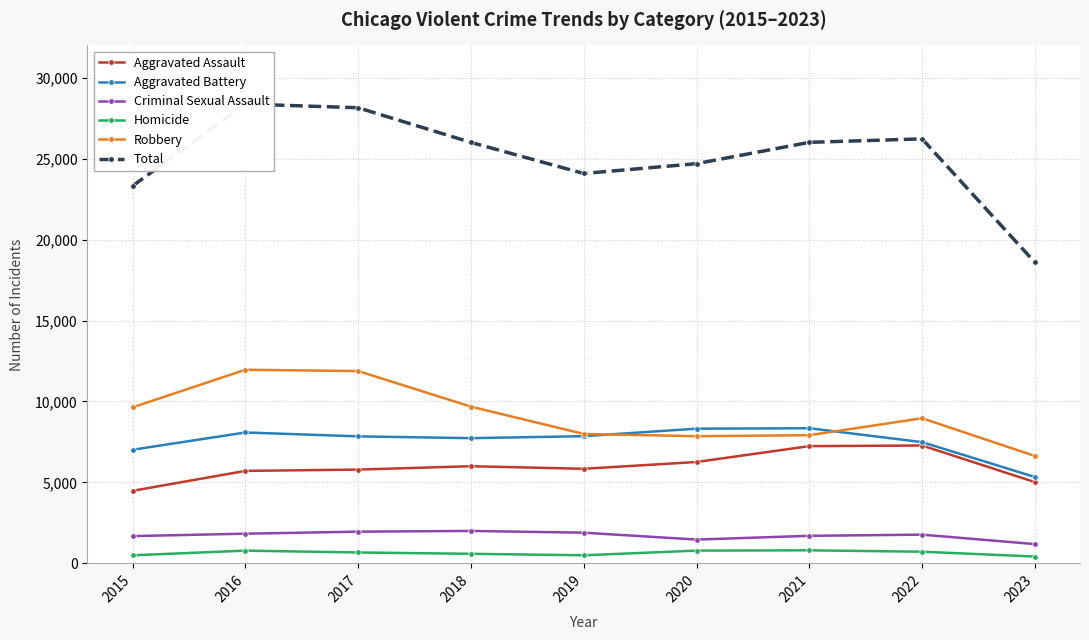

At which category does Aggravated Battery reach its first local valley?

2018